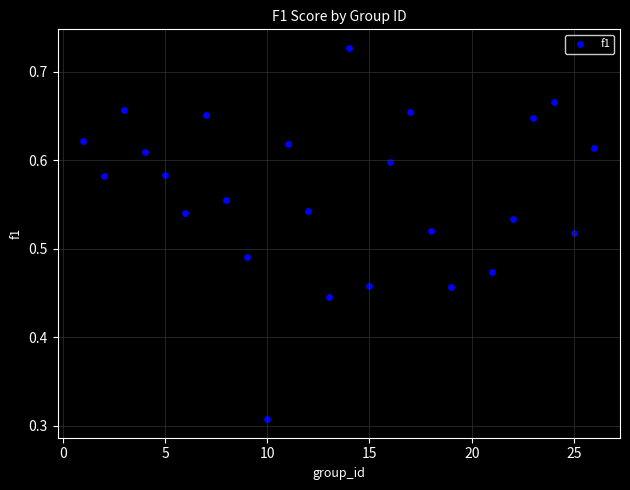

How many points are shown in the scatter plot?

25